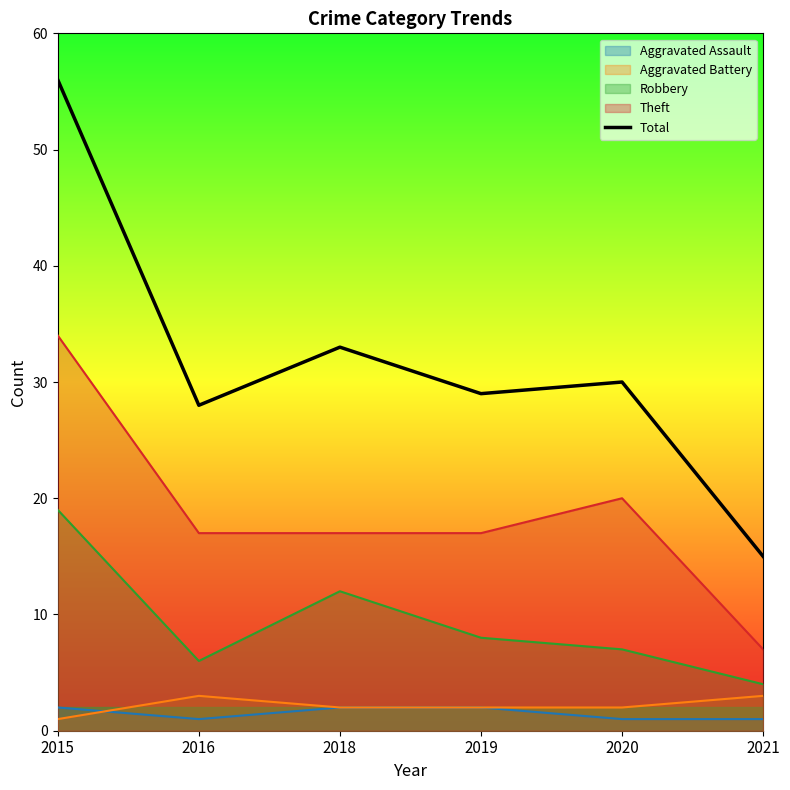

What is the ratio of the value at 2021 to the value at 2016?

0.5